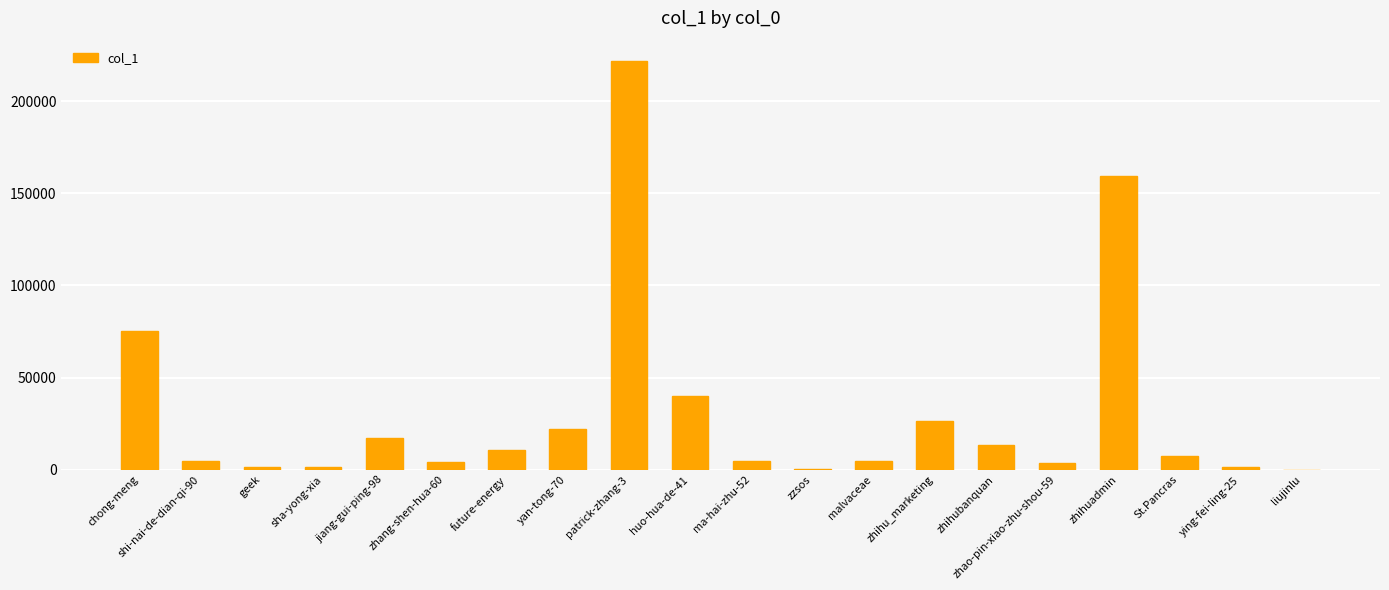

What is the maximum value shown in the chart?

221651